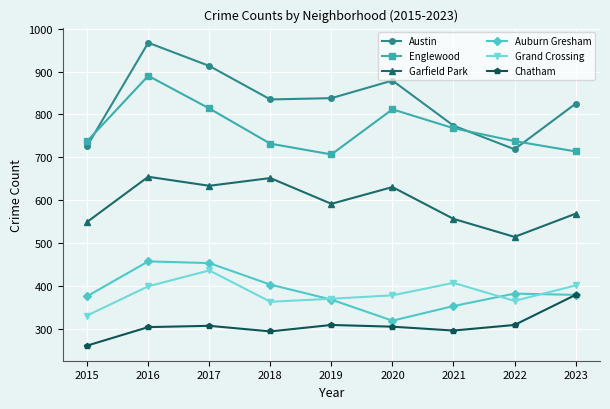

True or false: Englewood and Garfield Park cross at least once.

False